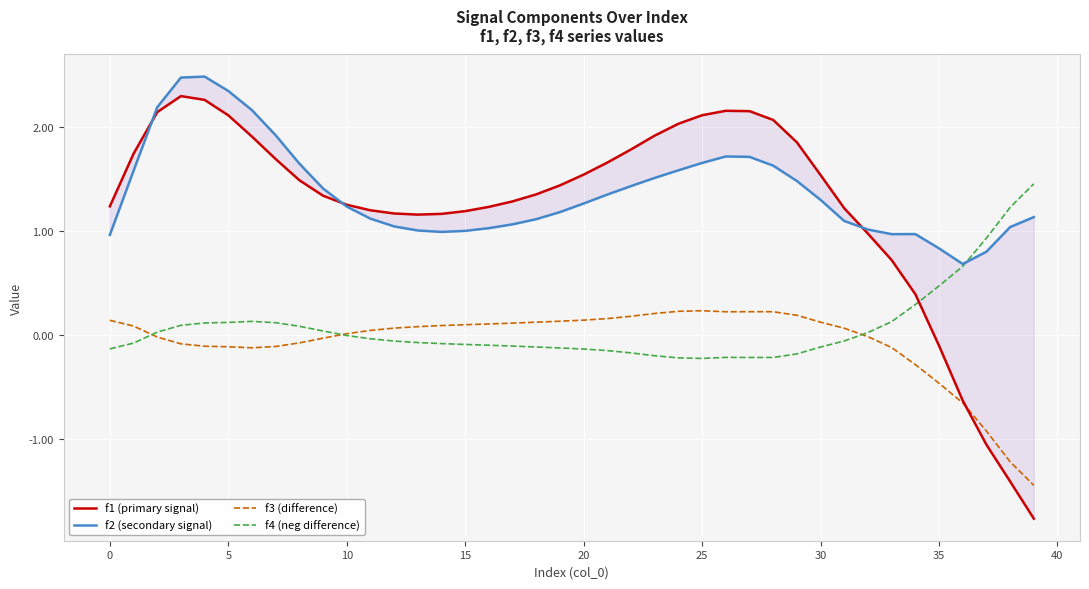

Rank the series by their maximum value, from highest to lowest.

f2 (secondary signal), f1 (primary signal), f4 (neg difference), f3 (difference)